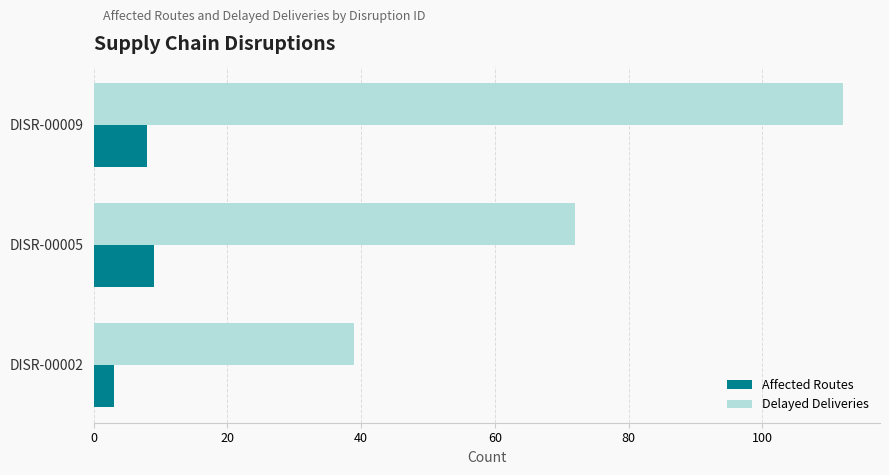

Is it true that Delayed Deliveries equals 72 at DISR-00005?

True